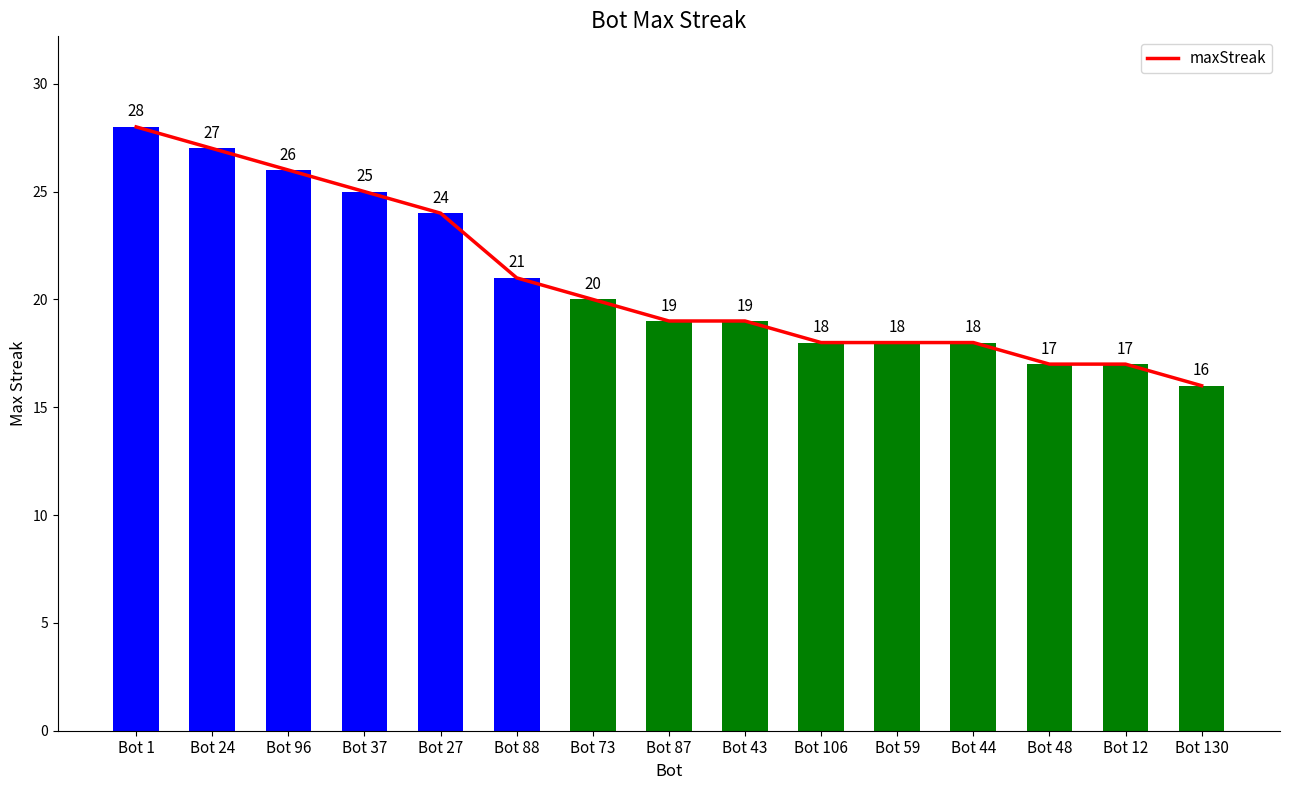

What is the value of the 11th bar from the left?

18